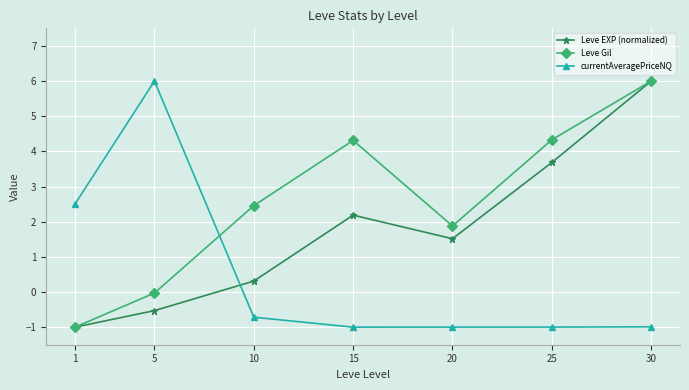

Where does the Leve EXP (normalized) series first go above 1?

15